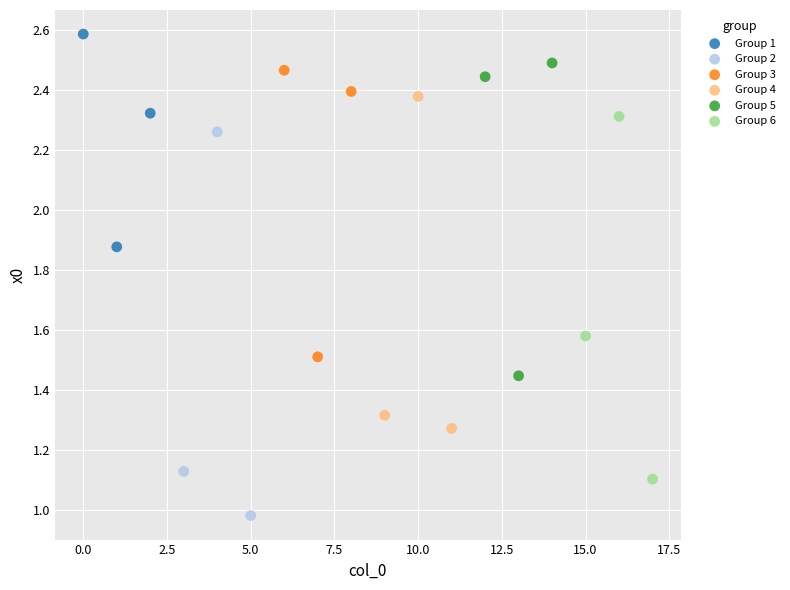

Which series contains the lowest Y value?

Group 2